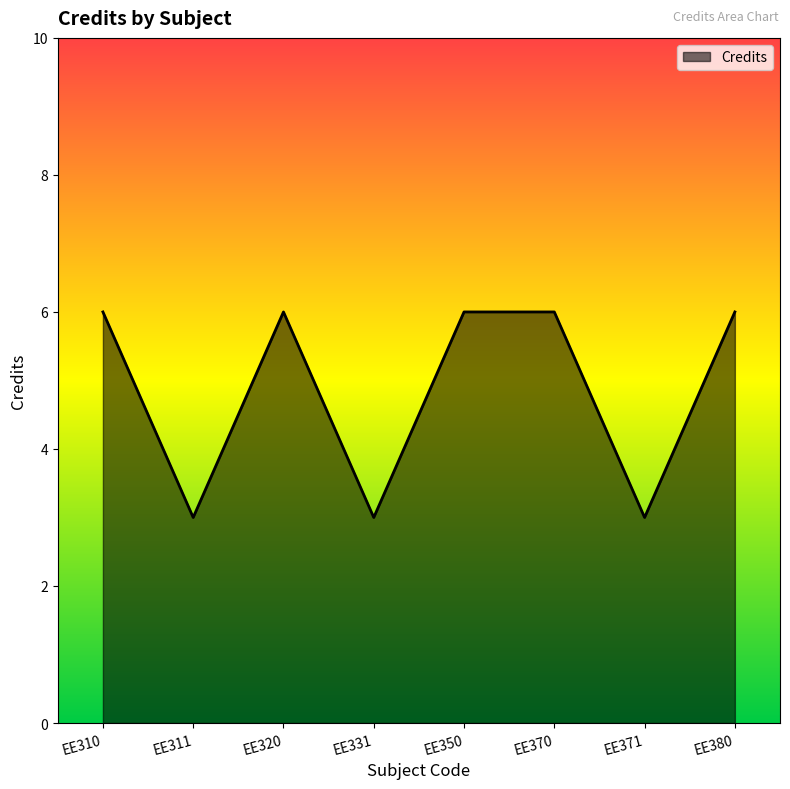

The chart shows a value of 6 at EE320. True or false?

True